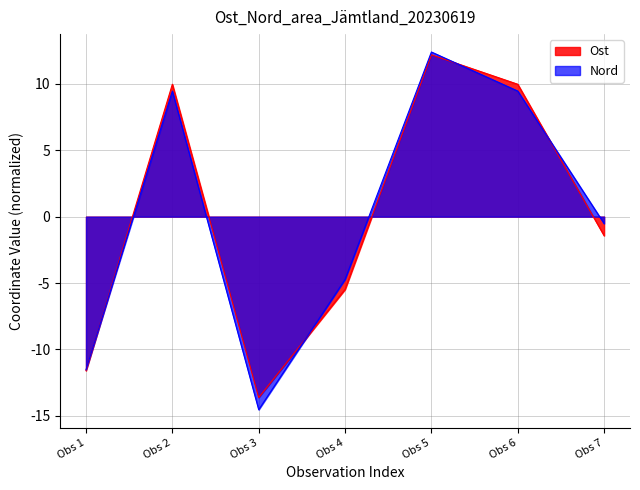

The Ost series shows 3.9 at Obs 6. True or false?

False